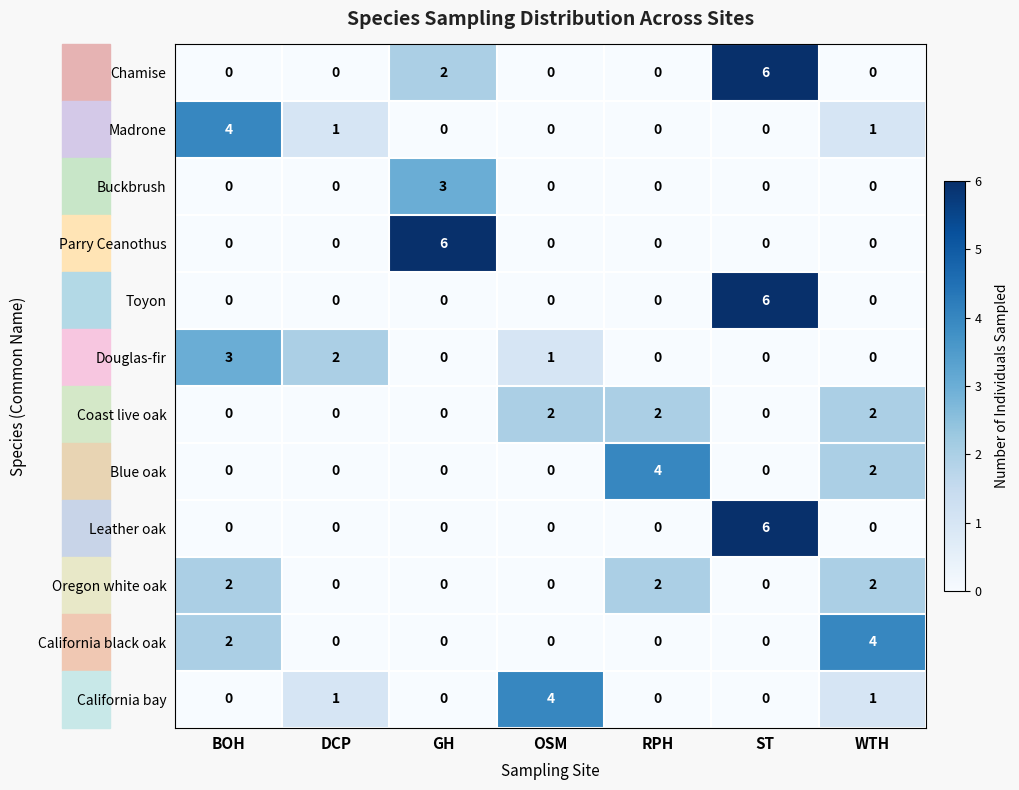

What is the greatest value displayed?

6